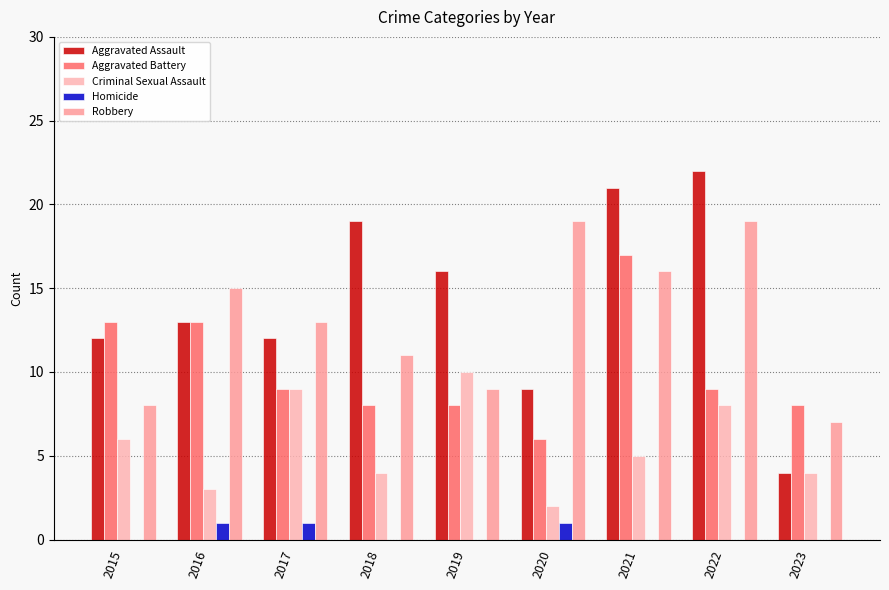

Is it true that Aggravated Battery equals 2 at 2022?

False